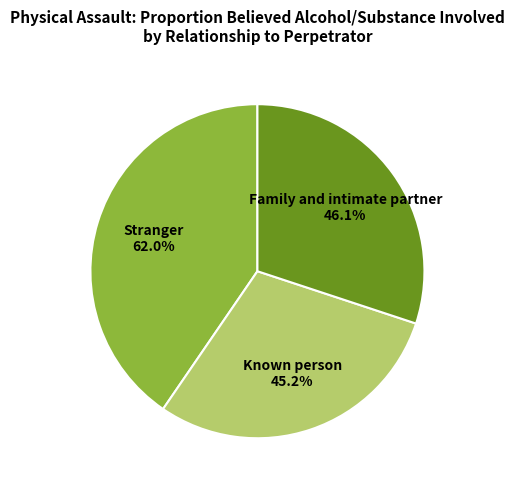

Which has a higher value, Known person or Stranger?

Stranger